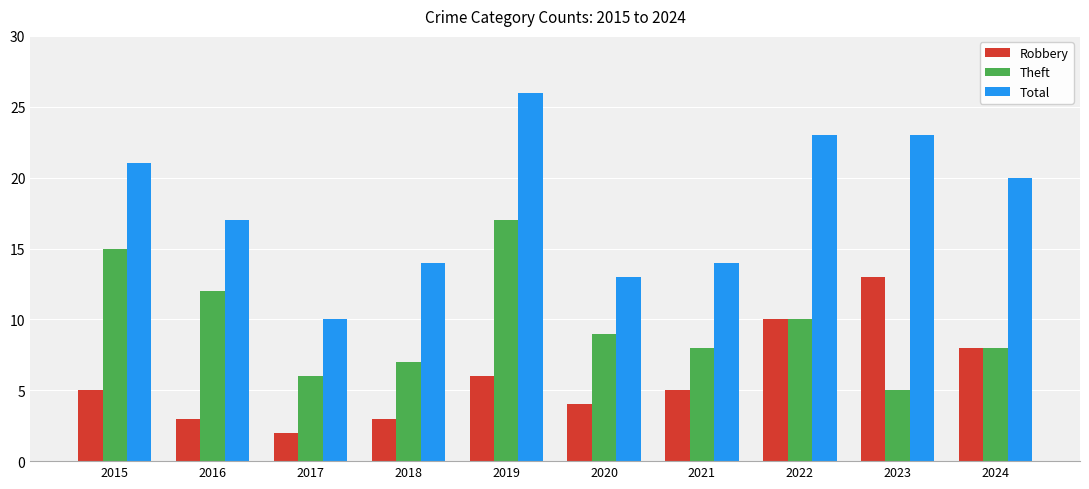

What is the difference between the Total values at 2020 and 2017?

3